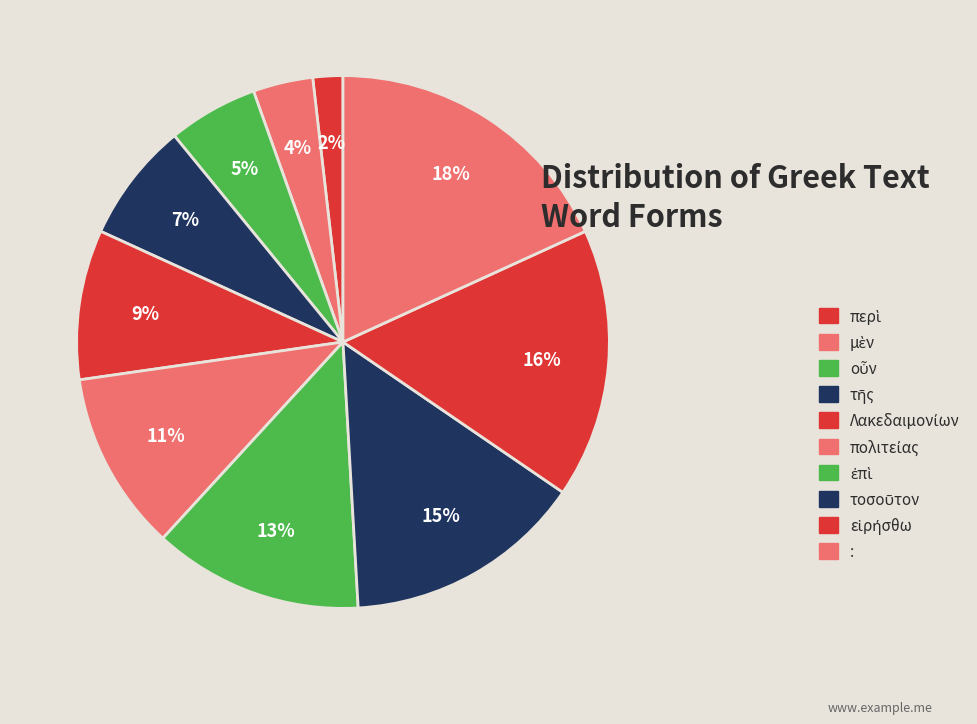

To the nearest percent, what is the average slice percentage?

10%